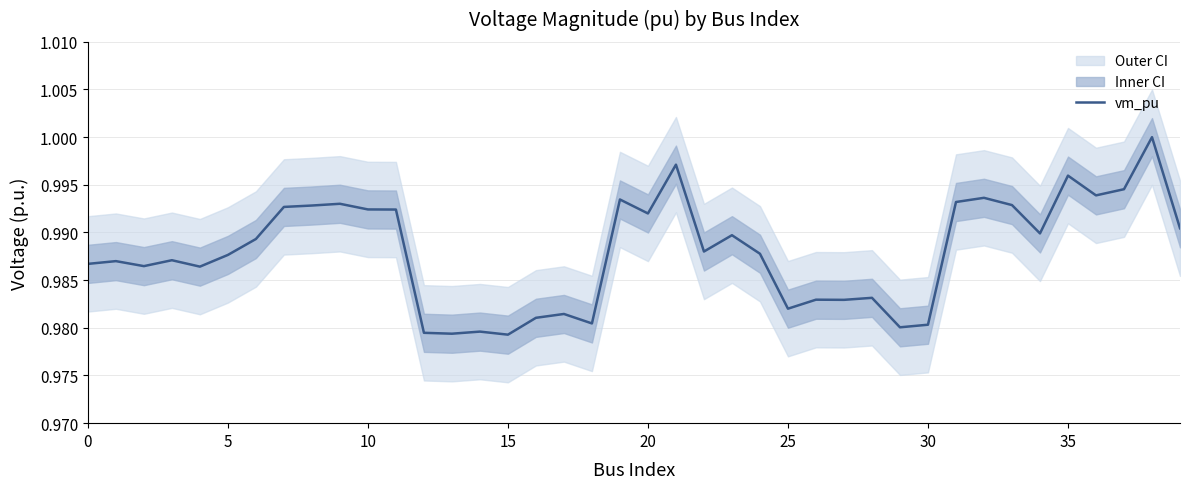

What is the greatest value displayed?

1.0